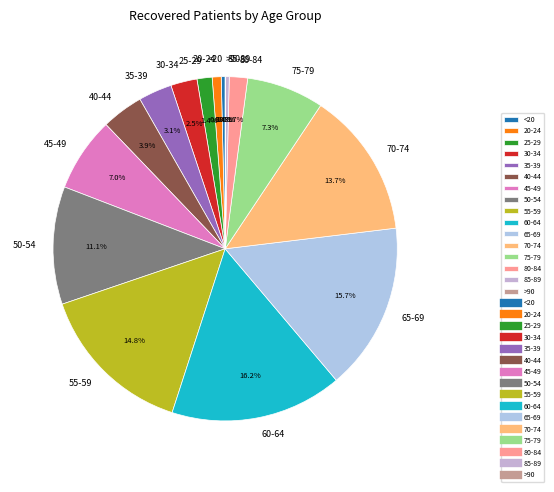

Which has a higher value, 30-34 or 45-49?

45-49